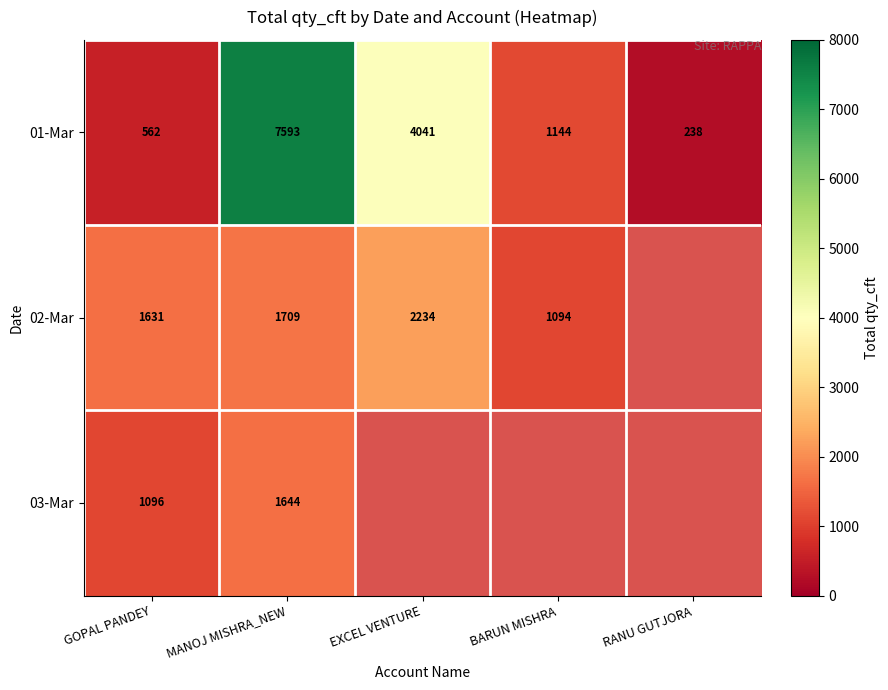

At which label does 01-Mar first exceed 1144?

MANOJ MISHRA_NEW